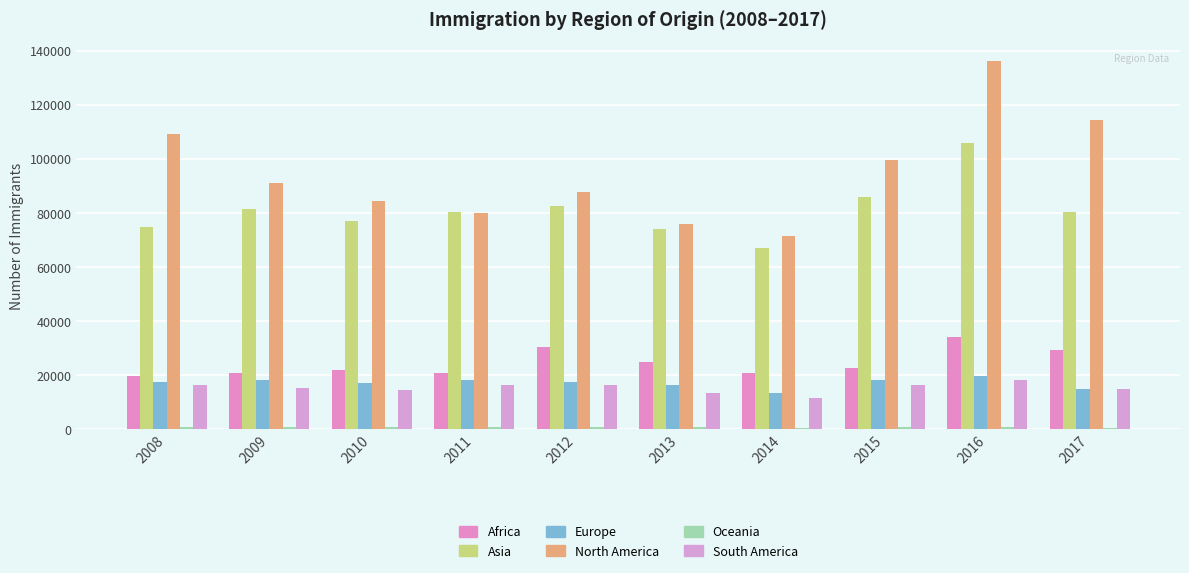

Which series has the largest range (max minus min)?

North America